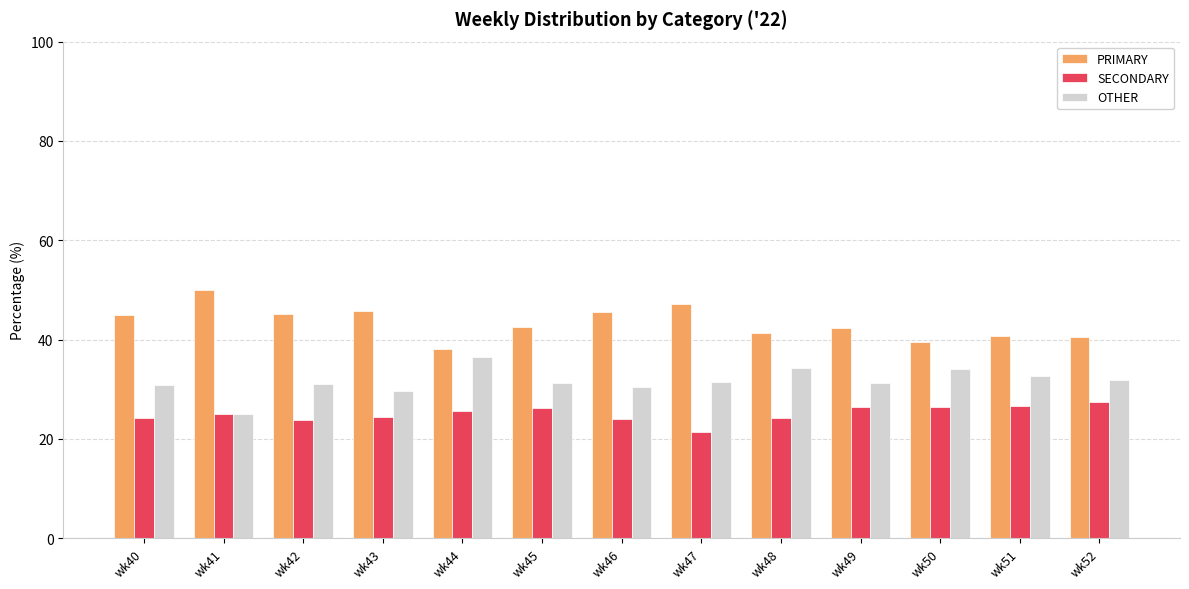

How many bars are there in each group?

3